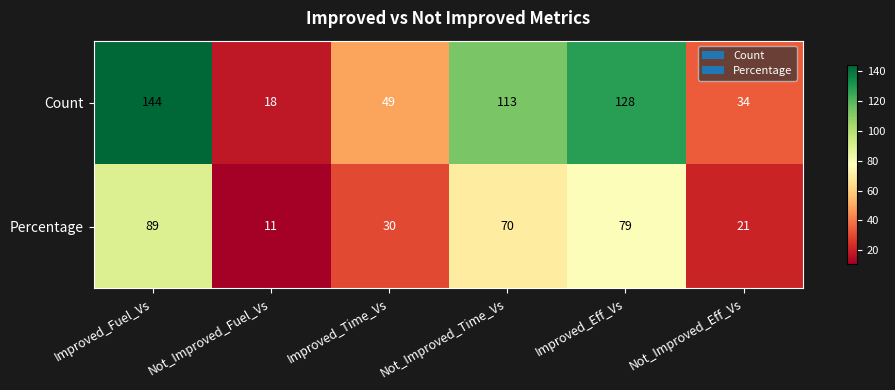

Which category has the highest value across all series?

Improved_Fuel_Vs